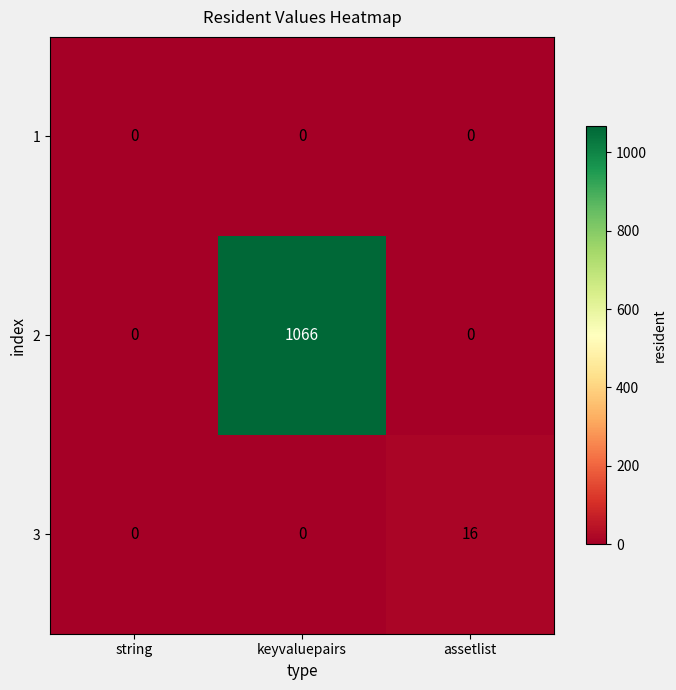

What is the maximum value shown in the chart?

1066